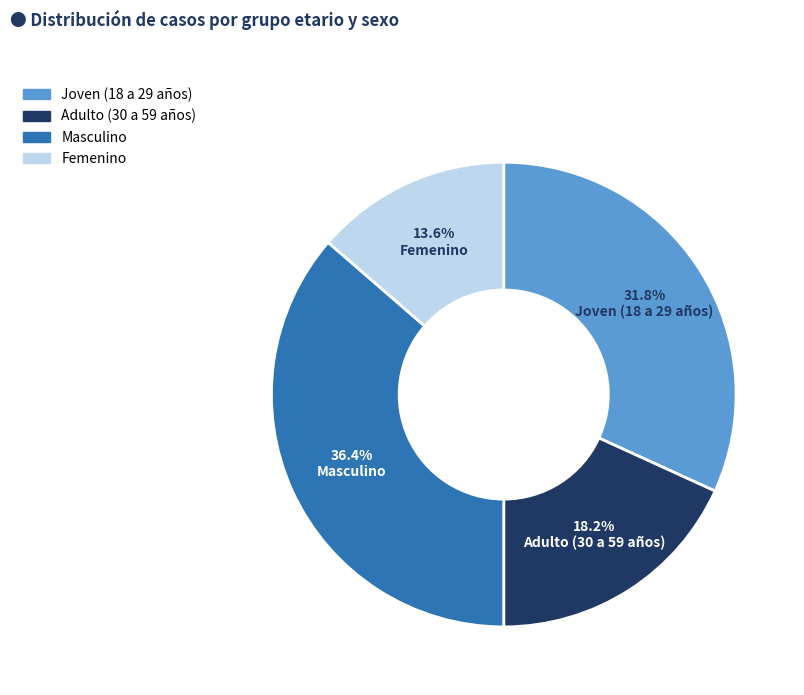

To the nearest percent, what percentage of the pie is Femenino?

14%